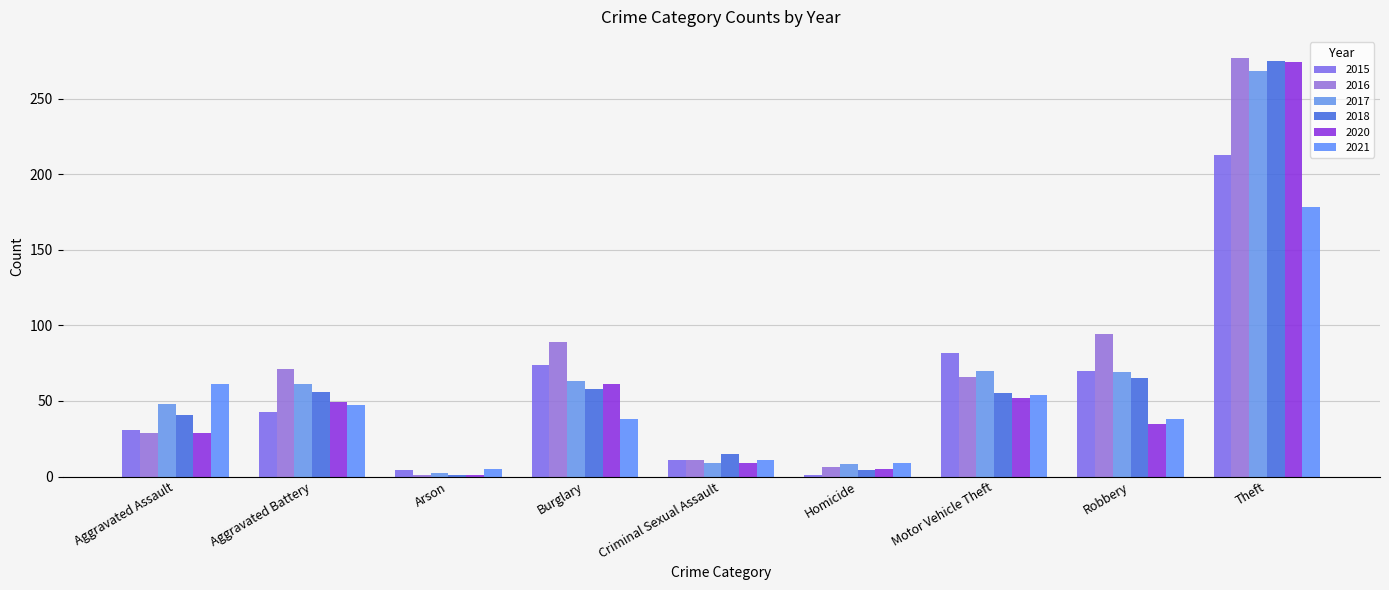

Which series has the largest range (max minus min)?

2016